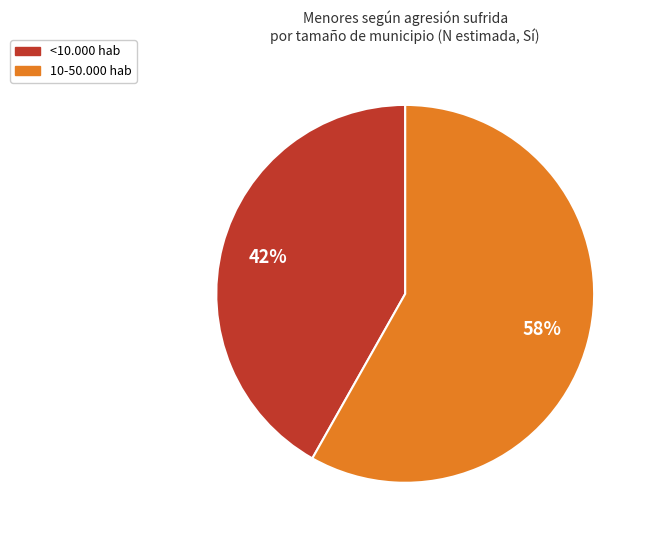

To the nearest percent, what is the difference between the largest and smallest slice percentages?

16%